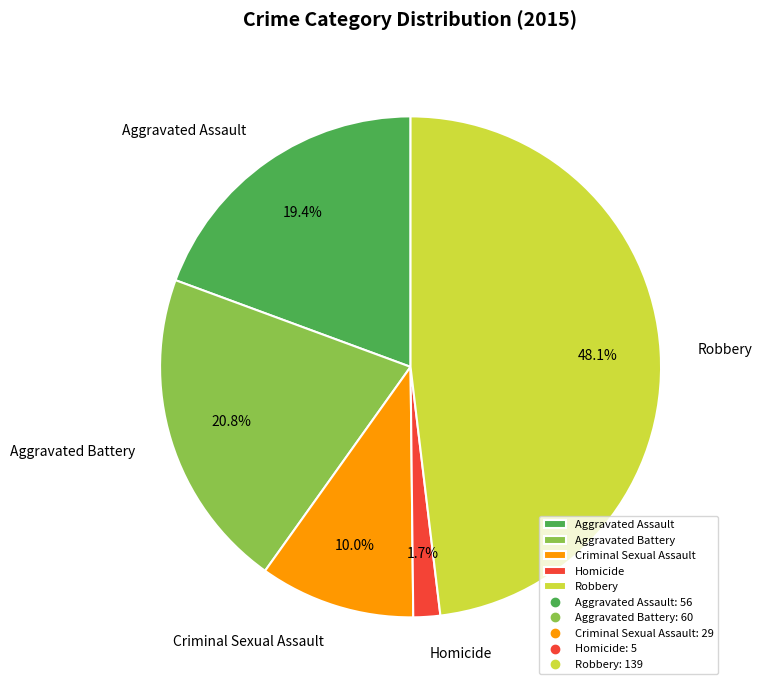

To the nearest percent, what portion does Homicide represent?

2%